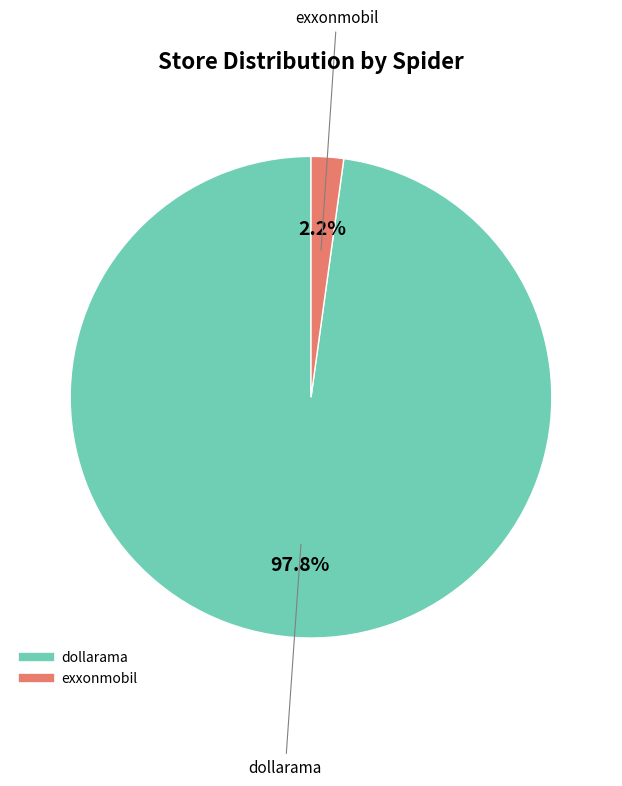

What percentage is the dollarama slice, to the nearest percent?

98%